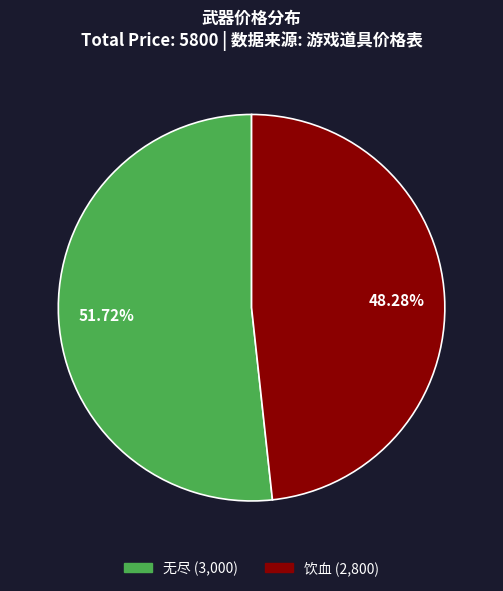

To the nearest percent, what is the difference between the largest and smallest slice percentages?

3%